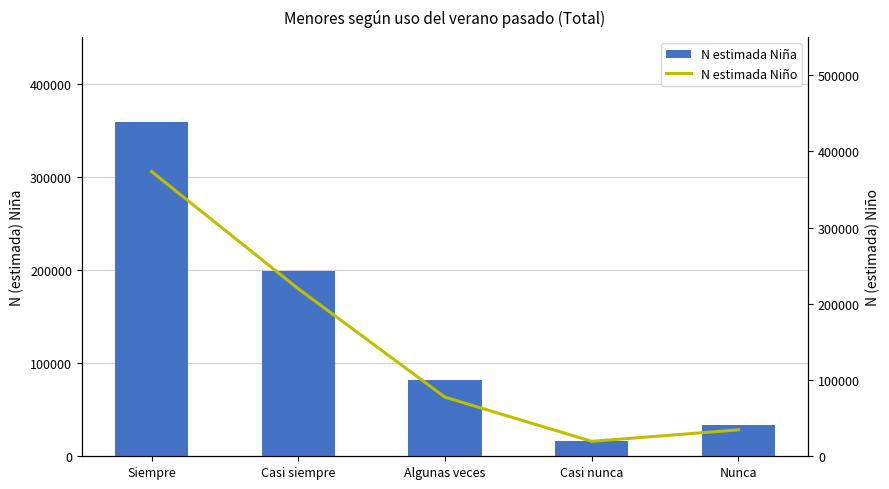

What is the difference between the second highest and minimum values in the N estimada Niño series?

200286